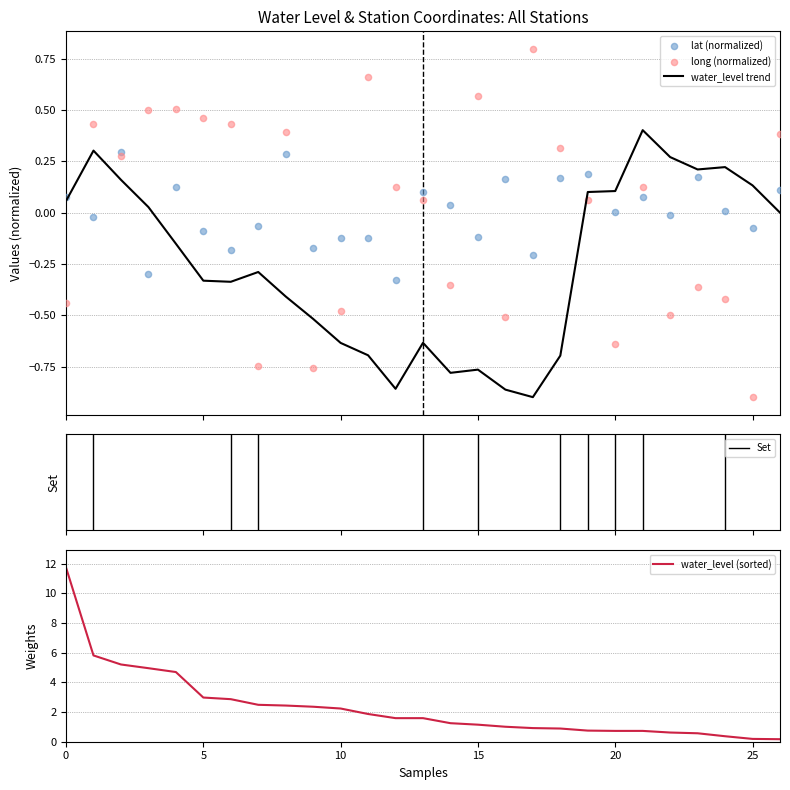

What is the highest value of the water_level trend series?

0.4